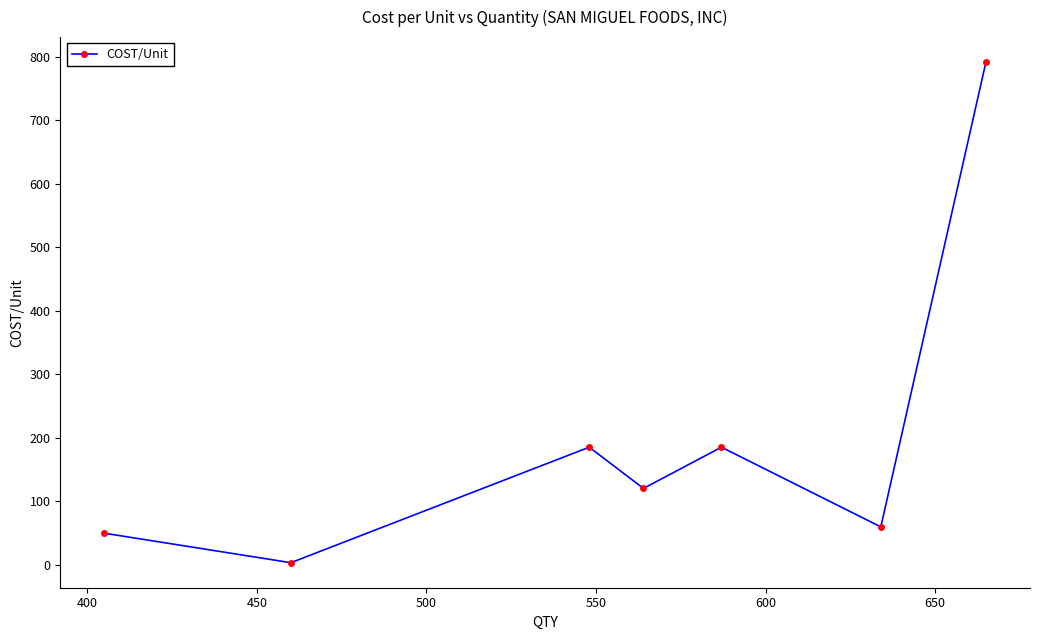

What is the value of the 6th point from the left?

59.4